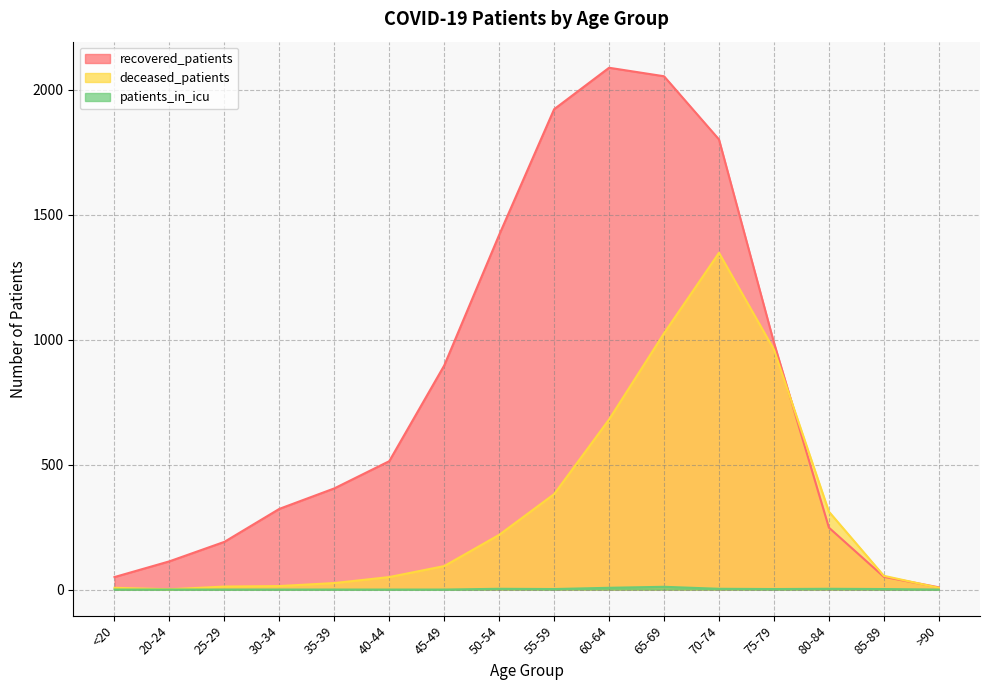

What is the maximum value for patients_in_icu?

11